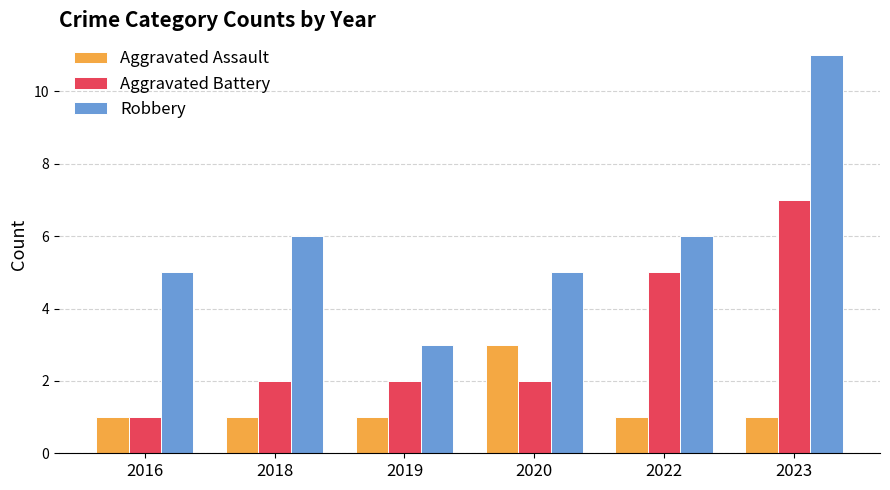

List the series in order of their peak value, highest first.

Robbery, Aggravated Battery, Aggravated Assault